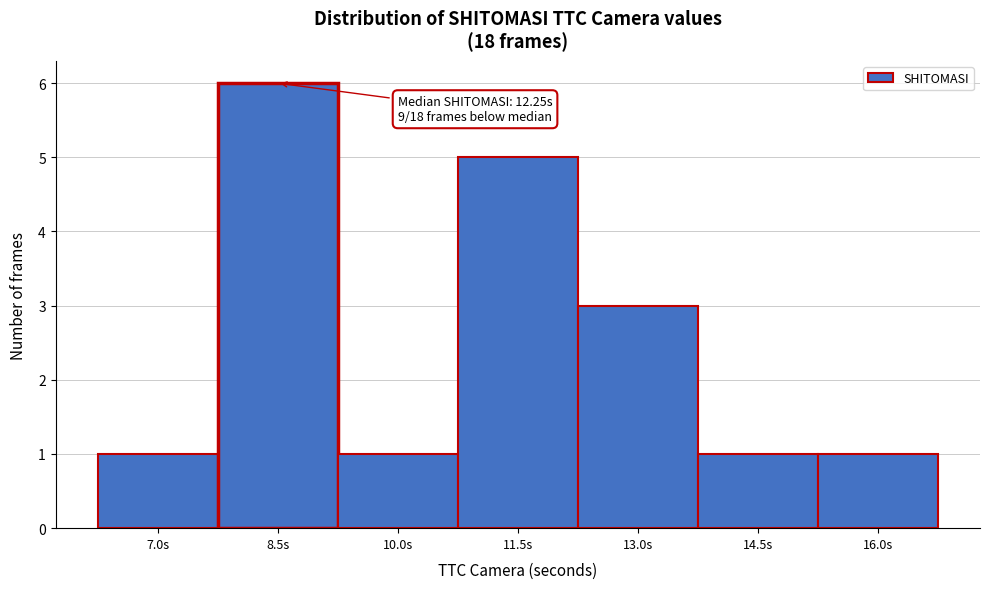

Reading left to right, list all the values displayed in this chart.

1	6	1	5	3	1	1